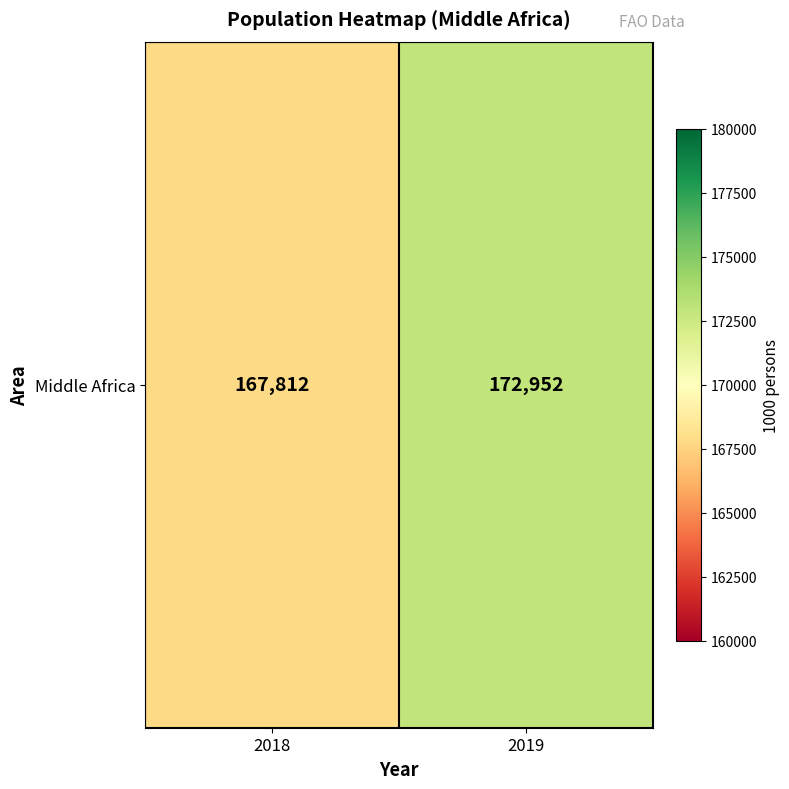

What is the smallest value displayed?

167812.1